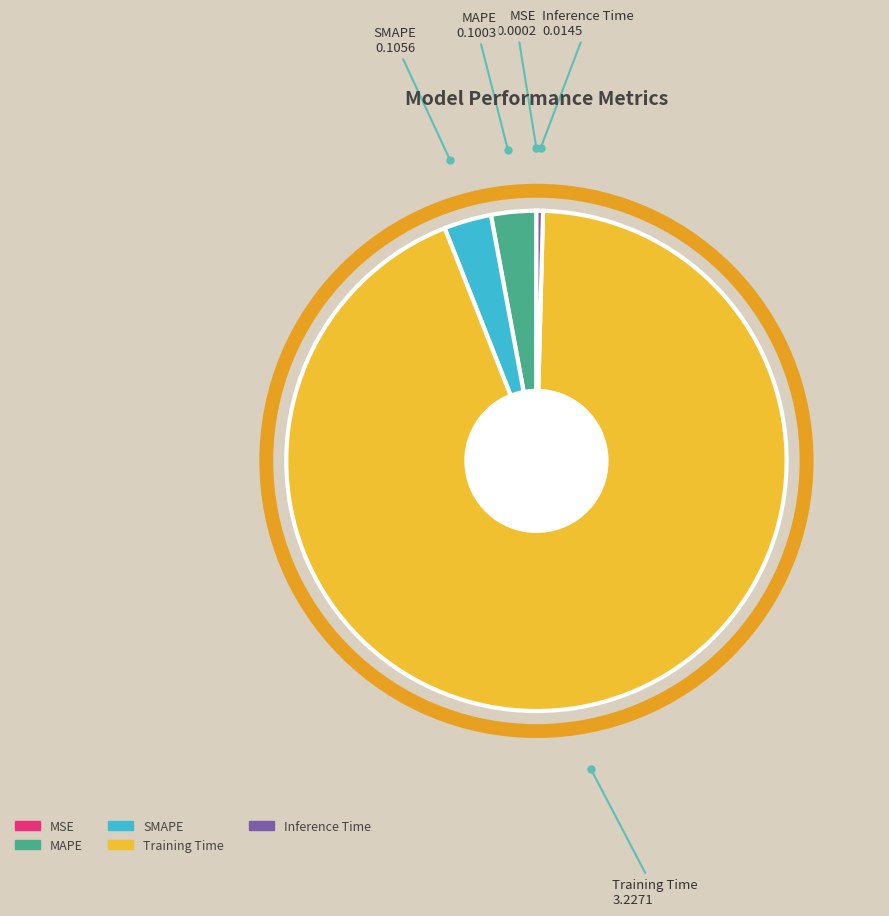

True or false: SMAPE accounts for 3% of the total.

True